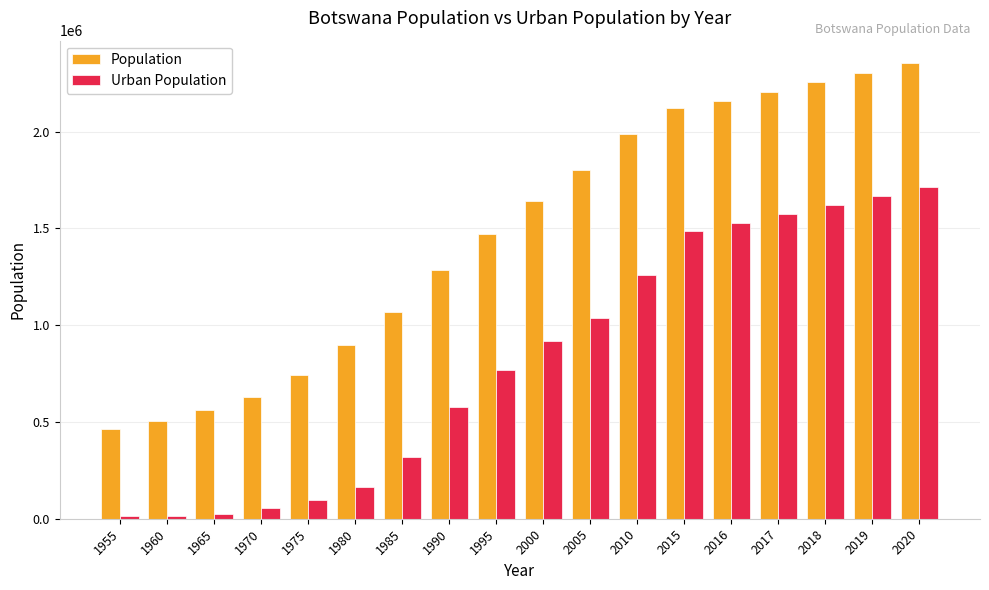

What is the value of the Population bar at the 13th from the left?

2120716